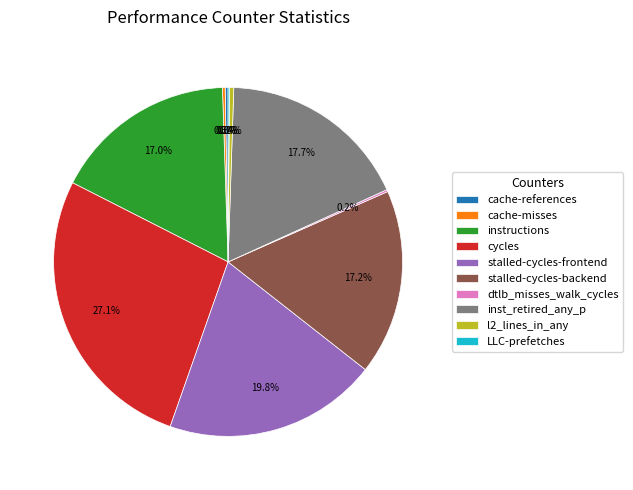

Does inst_retired_any_p account for over 50% of the chart?

No